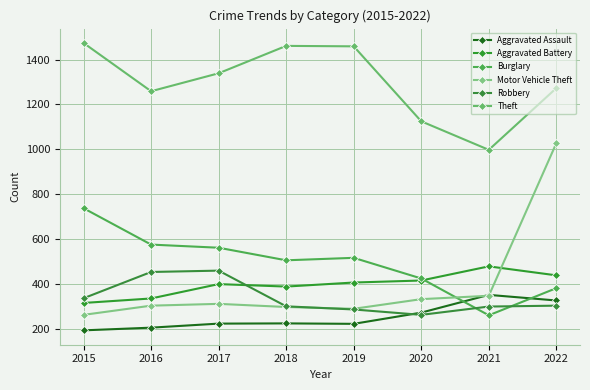

Which category has the lowest value across all series?

2015